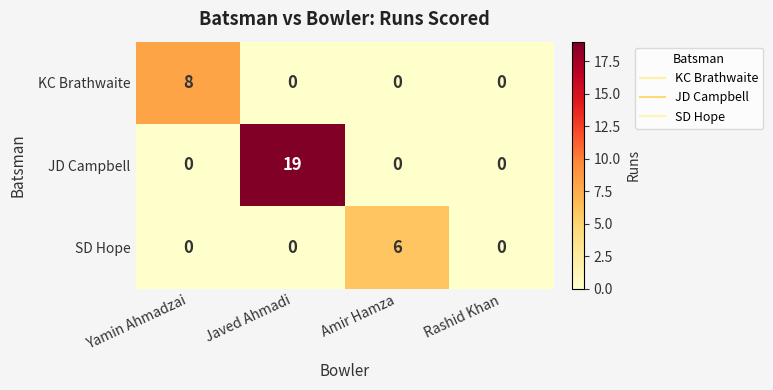

What is the average value of the JD Campbell series?

5